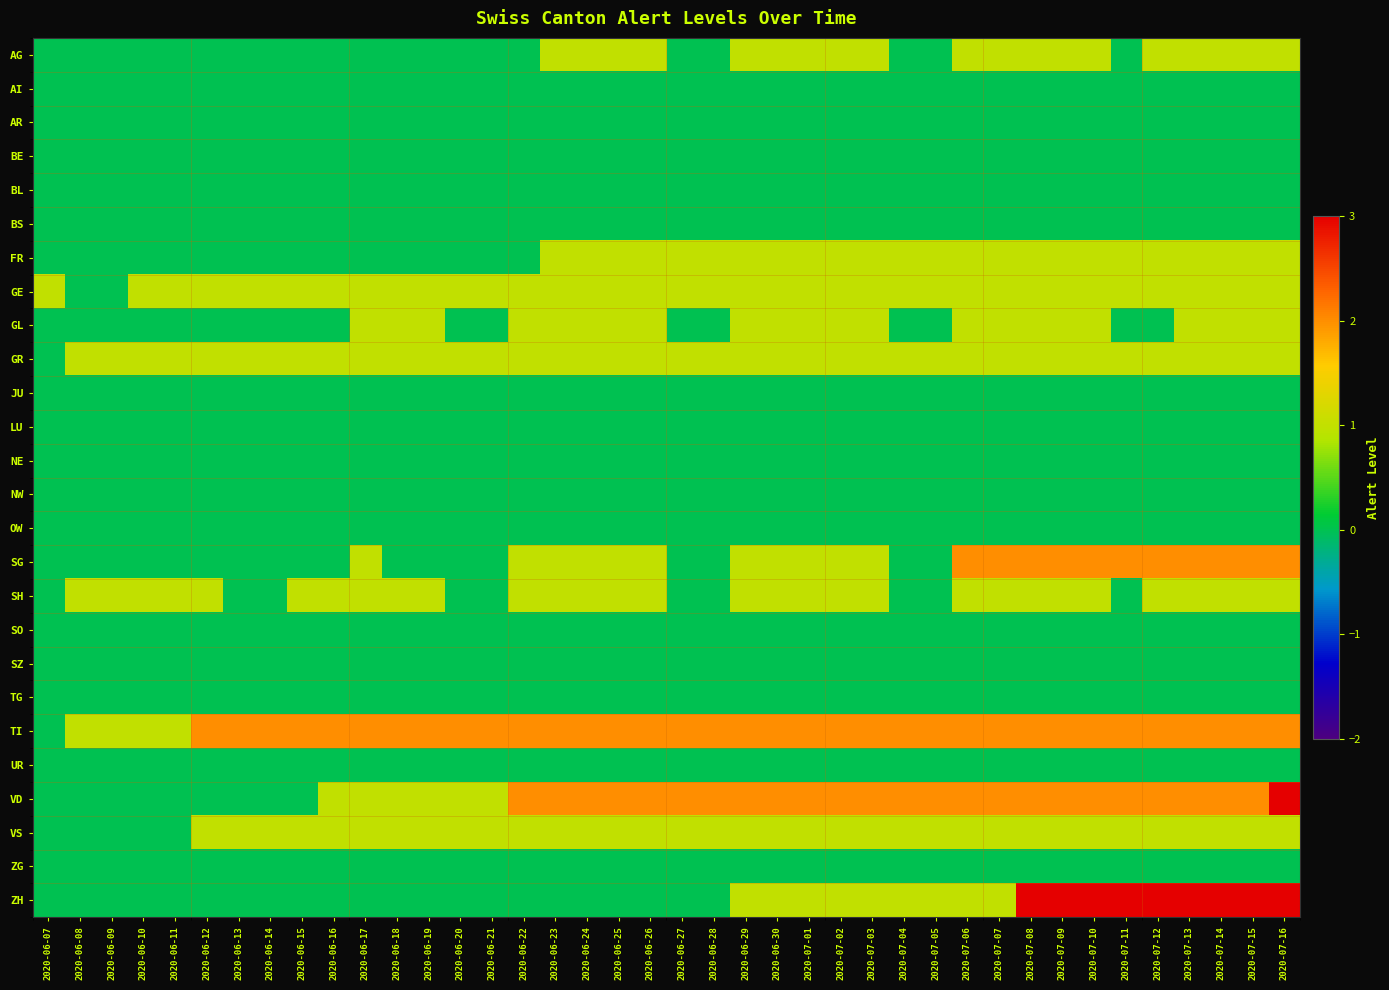

At 2020-06-21, list the series in order from largest to smallest.

TI, GE, GR, VD, VS, AG, AI, AR, BE, BL, BS, FR, GL, JU, LU, NE, NW, OW, SG, SH, SO, SZ, TG, UR, ZG, ZH